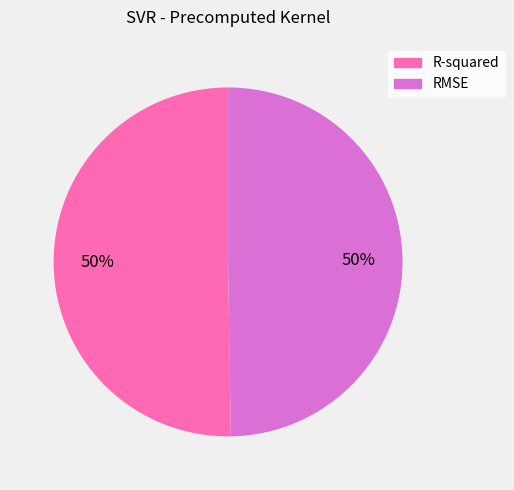

The R-squared slice represents 50% of the pie. True or false?

True